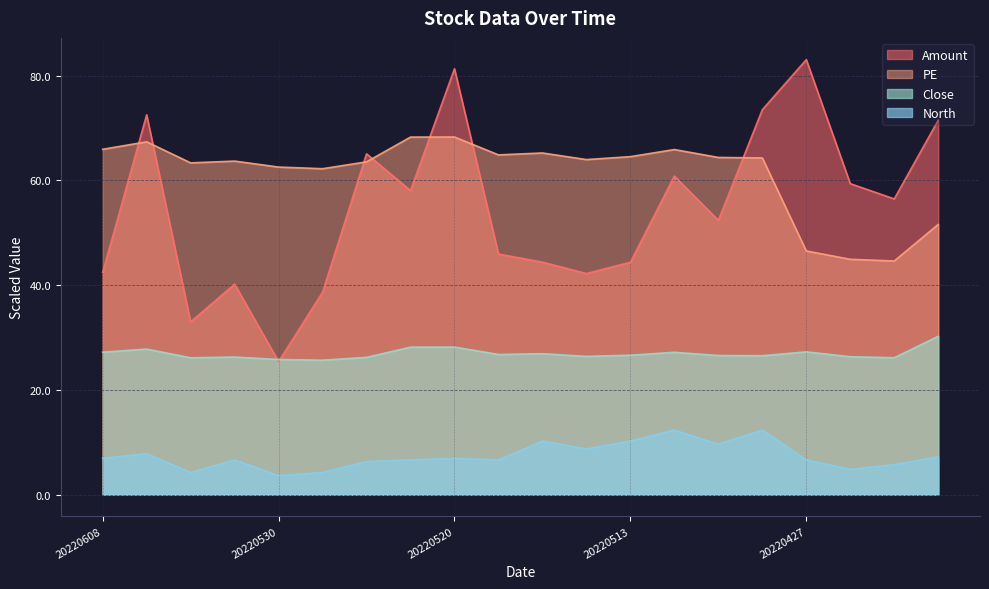

How many data points in PE are above 64?

10